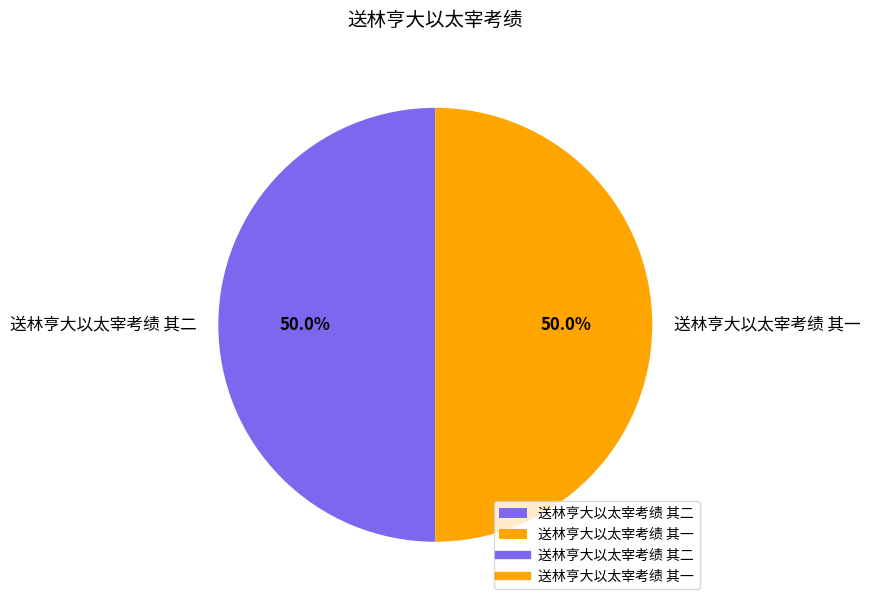

To the nearest percent, what is the average slice percentage?

50%